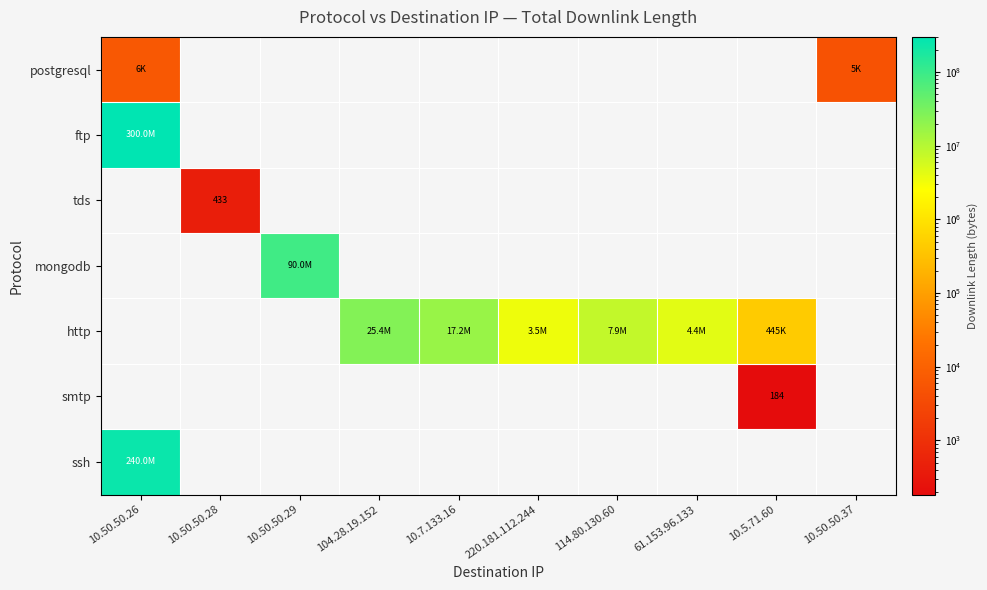

At which label does tds reach its minimum?

10.50.50.26